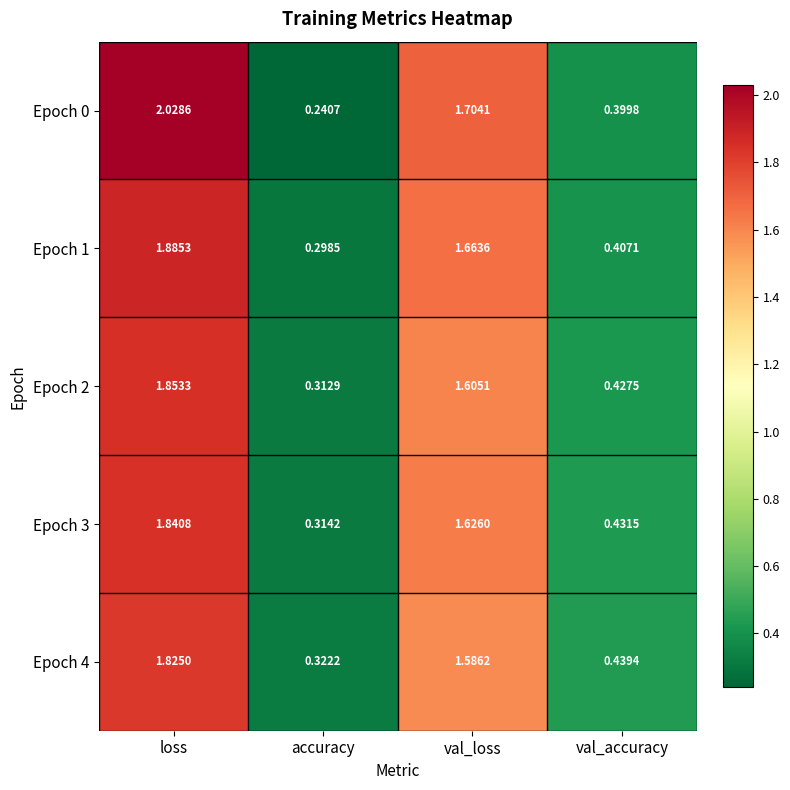

At which label is Epoch 3 closest to 1?

val_accuracy